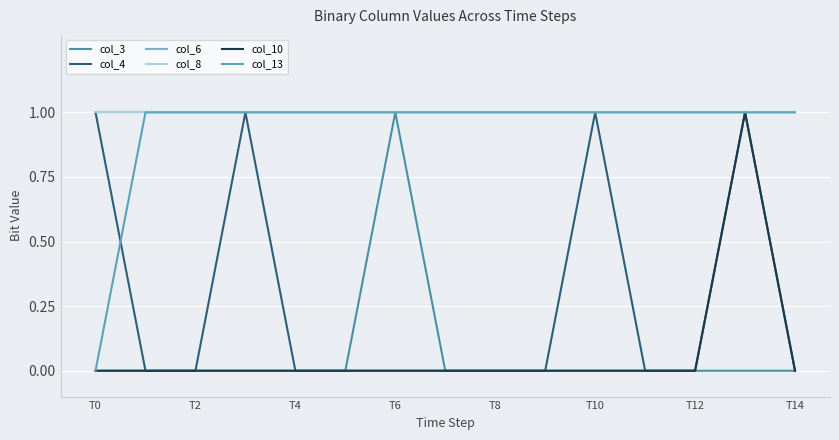

Does the chart have visible grid lines?

Yes